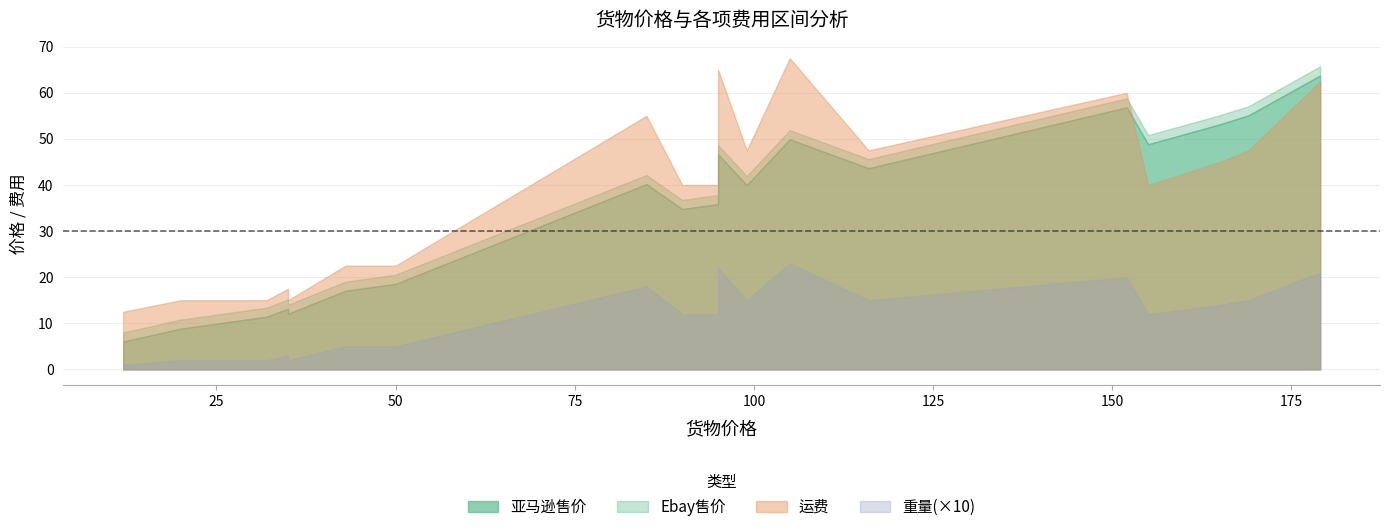

What position from the left is 13?

14